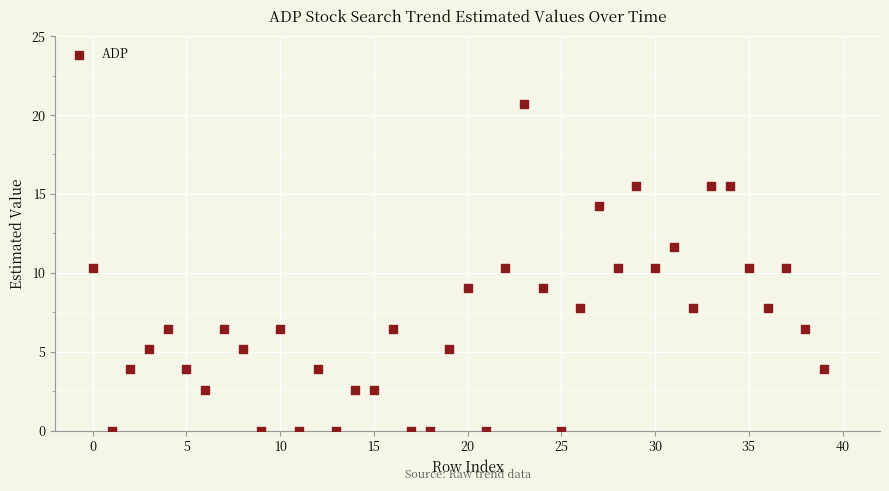

What is the range of Y values (max minus min)?

20.7